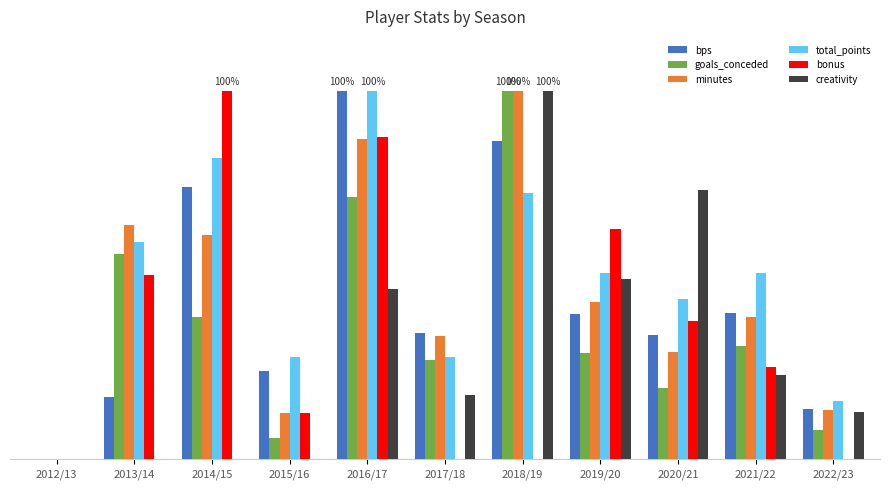

At which label is minutes closest to 50?

2019/20